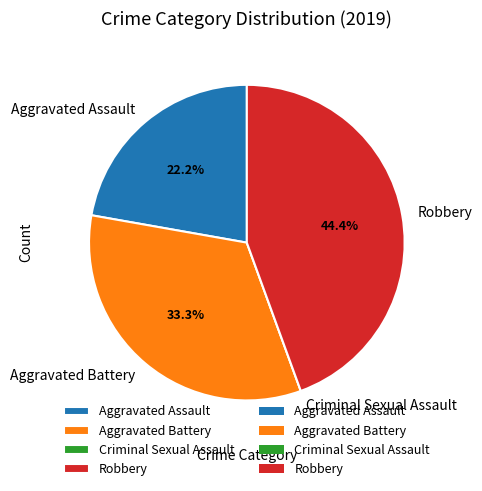

Does Aggravated Battery represent more than half of the total?

No